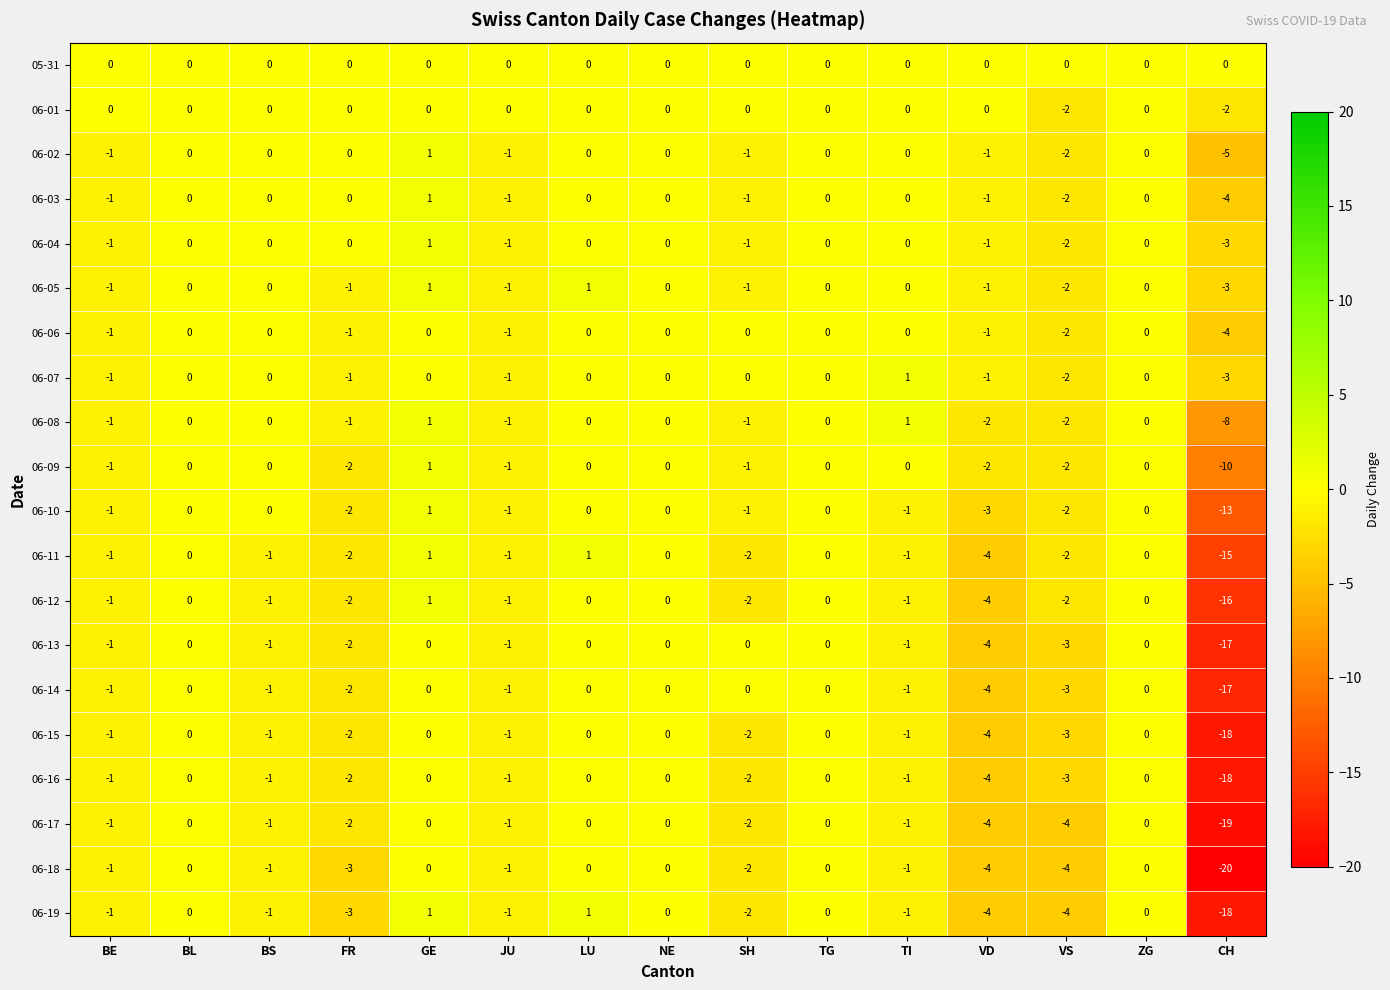

True or false: 06-03 has a value of 3 at TG.

False